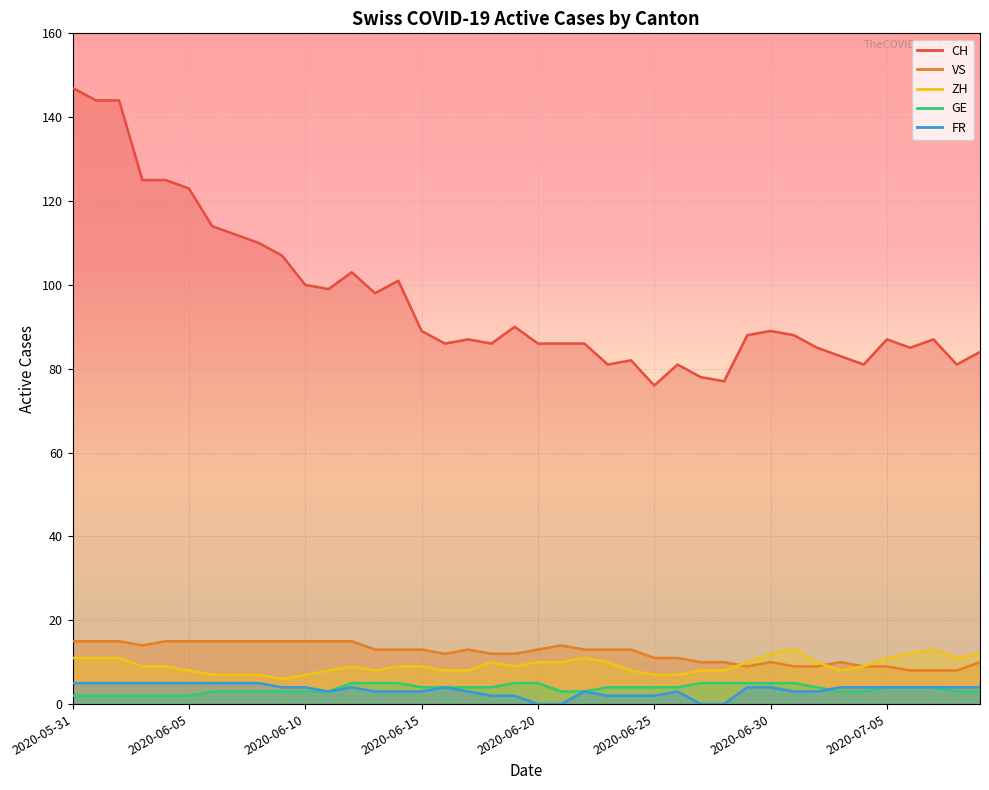

Between 2020-06-01 and 2020-07-08, which series saw the biggest shift?

CH